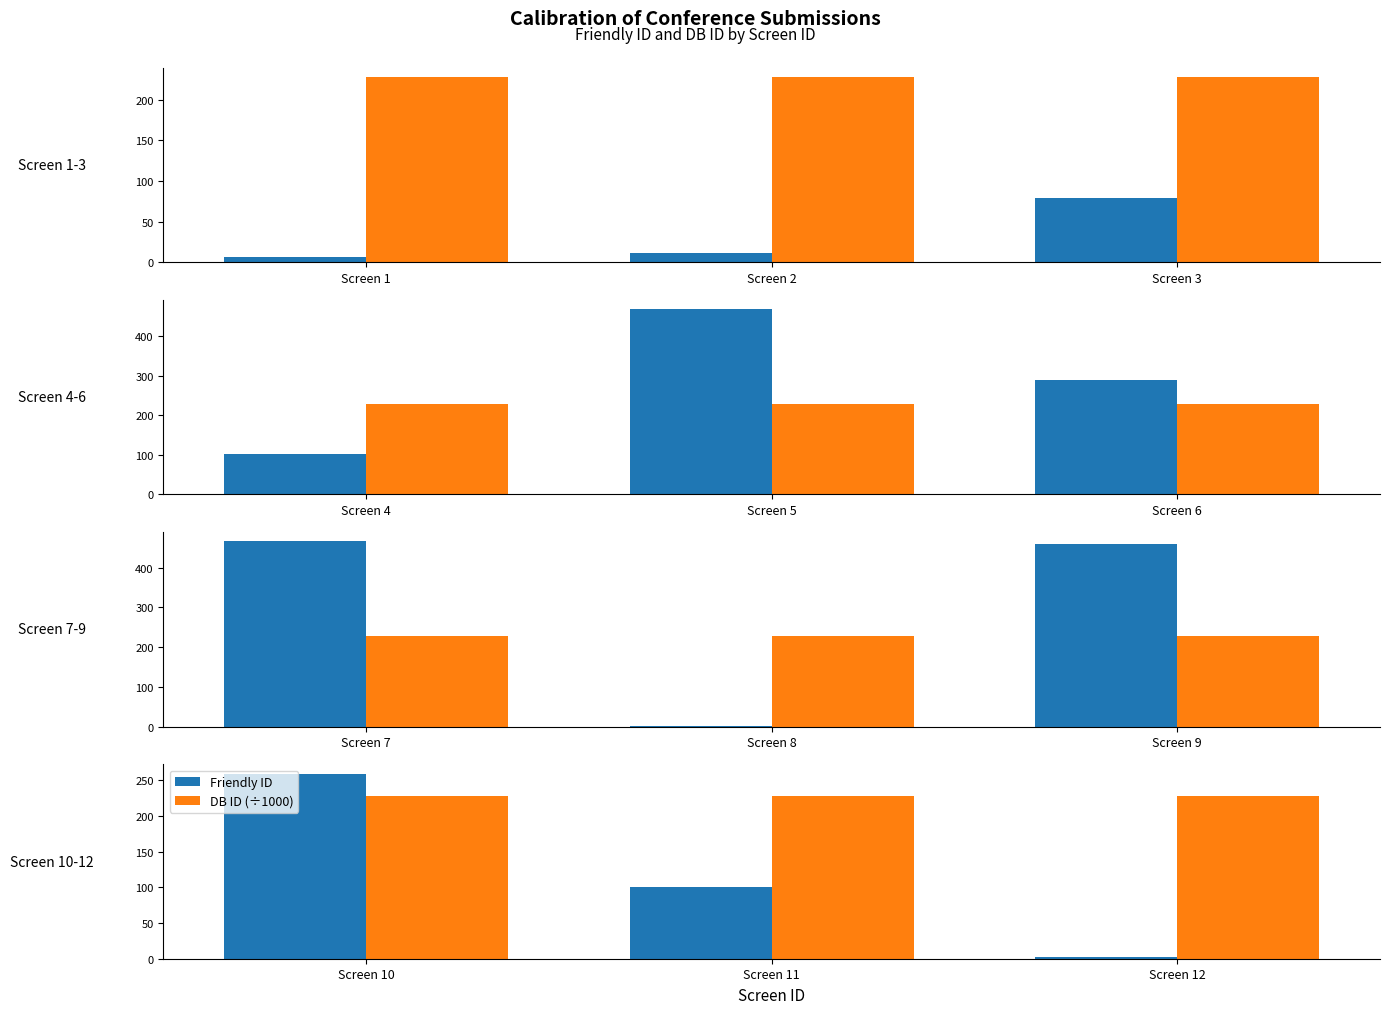

Which series has the largest total across all categories?

DB ID (÷1000)